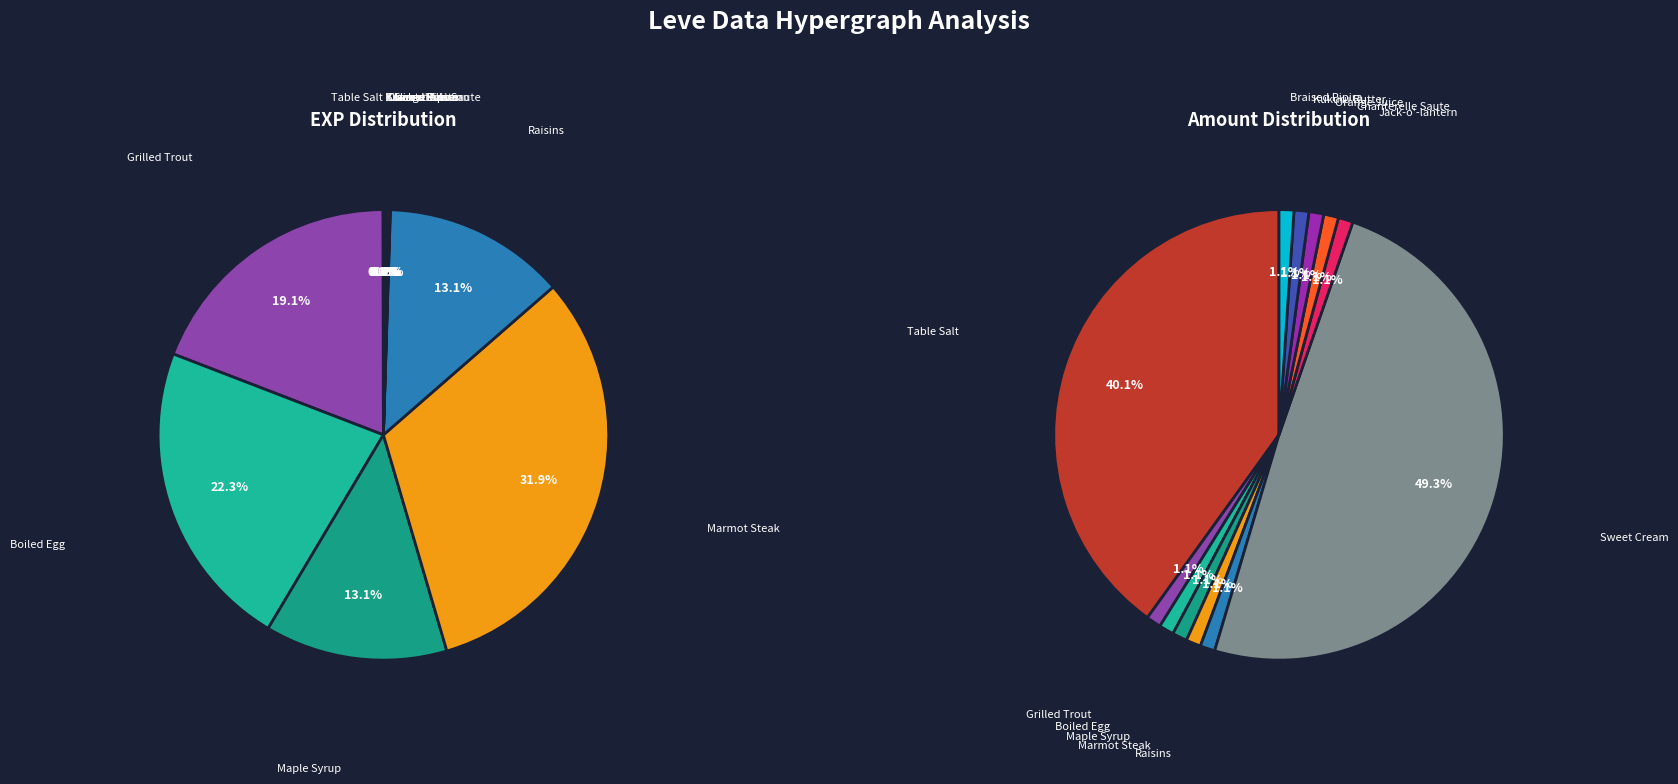

How many slices are in this pie chart?

12